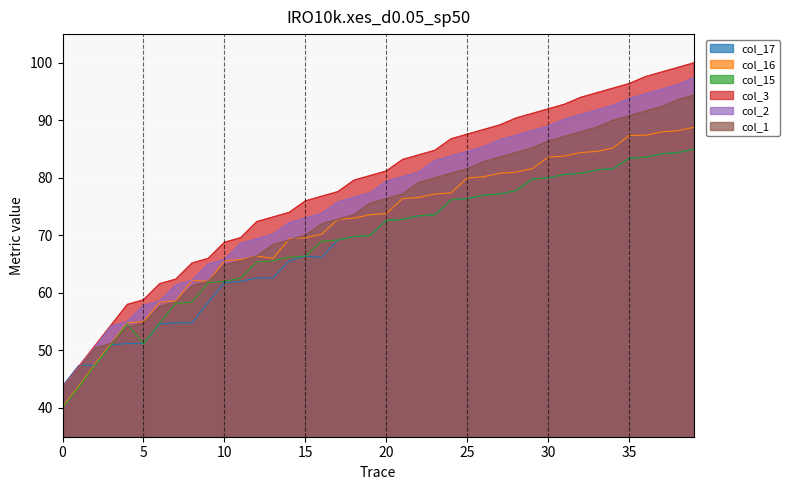

Reading left to right, extract all data points from this chart.

col_17: 43.8	47.4	47.4	51.0	51.2	51.2	54.6	54.8	54.8	58.4	61.8	62.0	62.6	62.6	65.6	66.4	66.2	69.2	69.8	70.0	72.6	72.8	73.4	73.6	76.2	76.4	77.0	77.2	77.8	79.8	80.0	80.6	80.8	81.4	81.6	83.4	83.6	84.2	84.4	85.0
col_16: 40.2	43.8	47.6	51.2	54.8	55.0	58.4	58.6	62.2	62.0	65.6	65.8	66.4	66.0	69.4	69.6	70.2	72.8	73.0	73.6	73.8	76.4	76.6	77.2	77.4	80.0	80.2	80.8	81.0	81.6	83.6	83.8	84.4	84.6	85.2	87.4	87.4	88.0	88.2	88.8
col_15: 40.0	43.6	47.4	51.0	54.6	51.2	54.8	58.2	58.4	61.8	62.0	62.6	65.4	65.6	66.2	66.4	69.0	69.2	69.8	70.0	72.6	72.8	73.4	73.6	76.2	76.4	77.0	77.2	77.8	79.8	80.0	80.6	80.8	81.4	81.6	83.4	83.6	84.2	84.4	85.0
col_3: 43.6	47.2	50.8	54.4	58.0	58.8	61.6	62.4	65.2	66.0	68.8	69.6	72.4	73.2	74.0	76.0	76.8	77.6	79.6	80.4	81.2	83.2	84.0	84.8	86.8	87.6	88.4	89.2	90.4	91.2	92.0	92.8	94.0	94.8	95.6	96.4	97.6	98.4	99.2	100.0
col_2: 43.4	47.0	50.6	54.2	55.0	57.8	58.6	61.4	62.2	65.0	65.8	68.6	69.4	70.2	72.2	73.0	73.8	75.8	76.6	77.4	79.4	80.2	81.0	83.0	83.8	84.6	85.4	86.6	87.4	88.2	89.0	90.2	91.0	91.8	92.6	93.8	94.6	95.4	96.2	97.4
col_1: 43.2	46.8	50.4	51.2	54.0	54.8	57.6	58.4	61.2	62.0	64.8	65.6	66.4	68.4	69.2	70.0	72.0	72.8	73.6	75.6	76.4	77.2	79.2	80.0	80.8	81.6	82.8	83.6	84.4	85.2	86.4	87.2	88.0	88.8	90.0	90.8	91.6	92.4	93.6	94.4